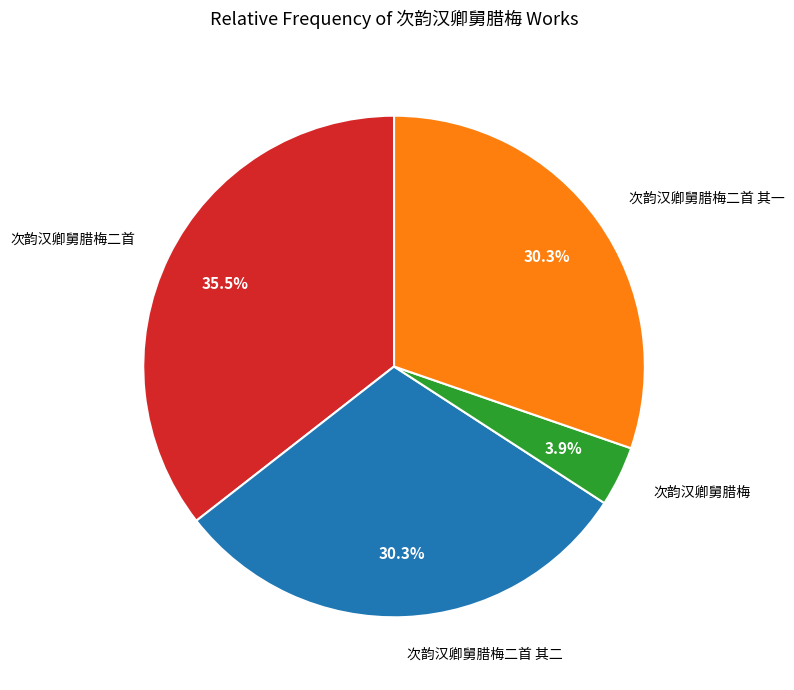

What is the largest slice in the pie chart?

次韵汉卿舅腊梅二首